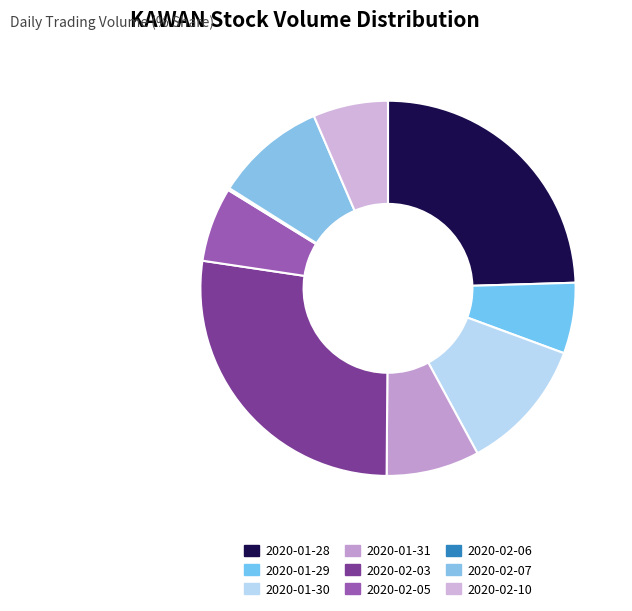

Which has a higher value, 2020-01-28 or 2020-01-29?

2020-01-28